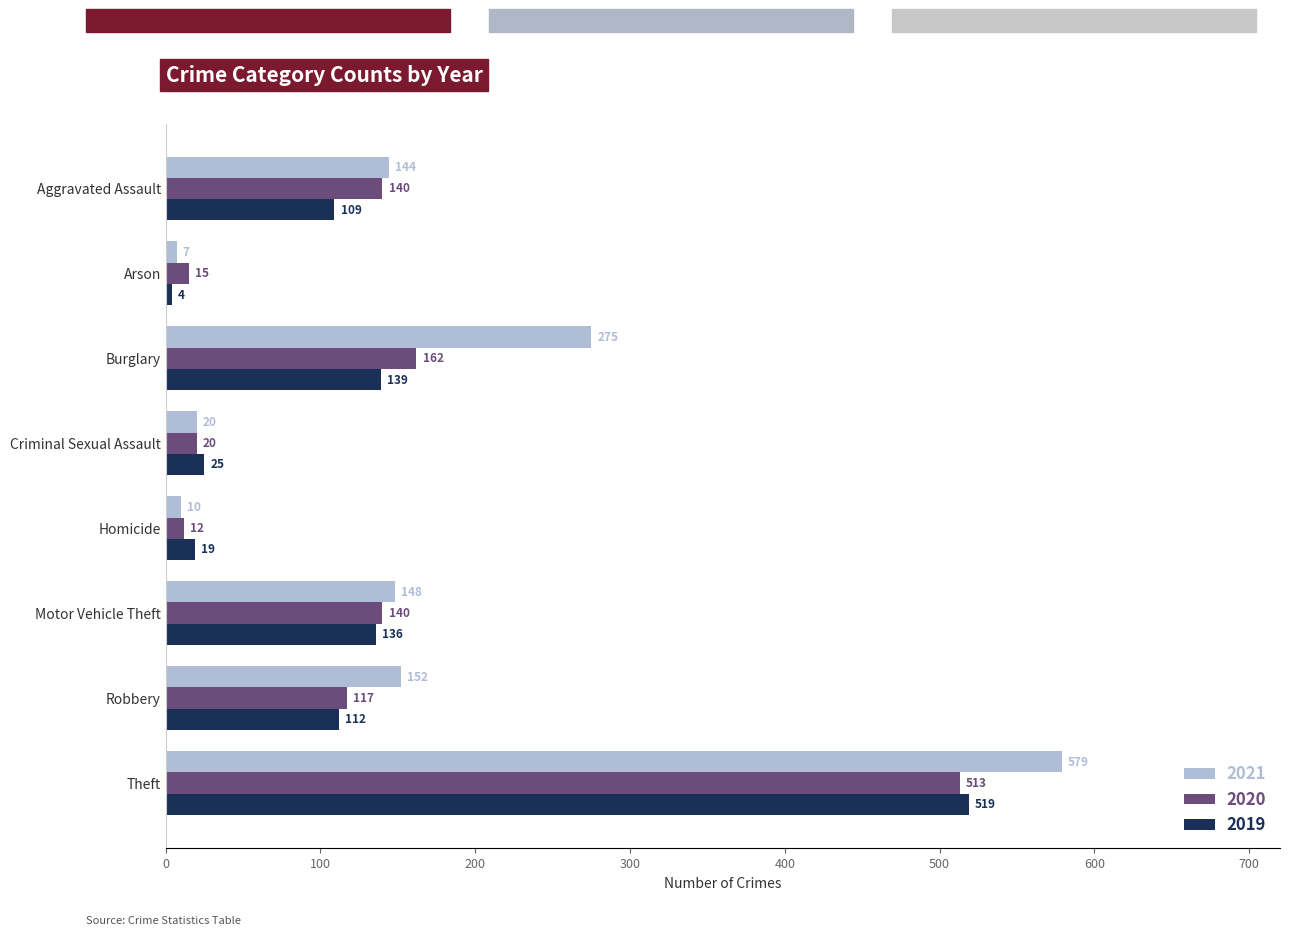

Which category has the lowest value across all series?

Arson